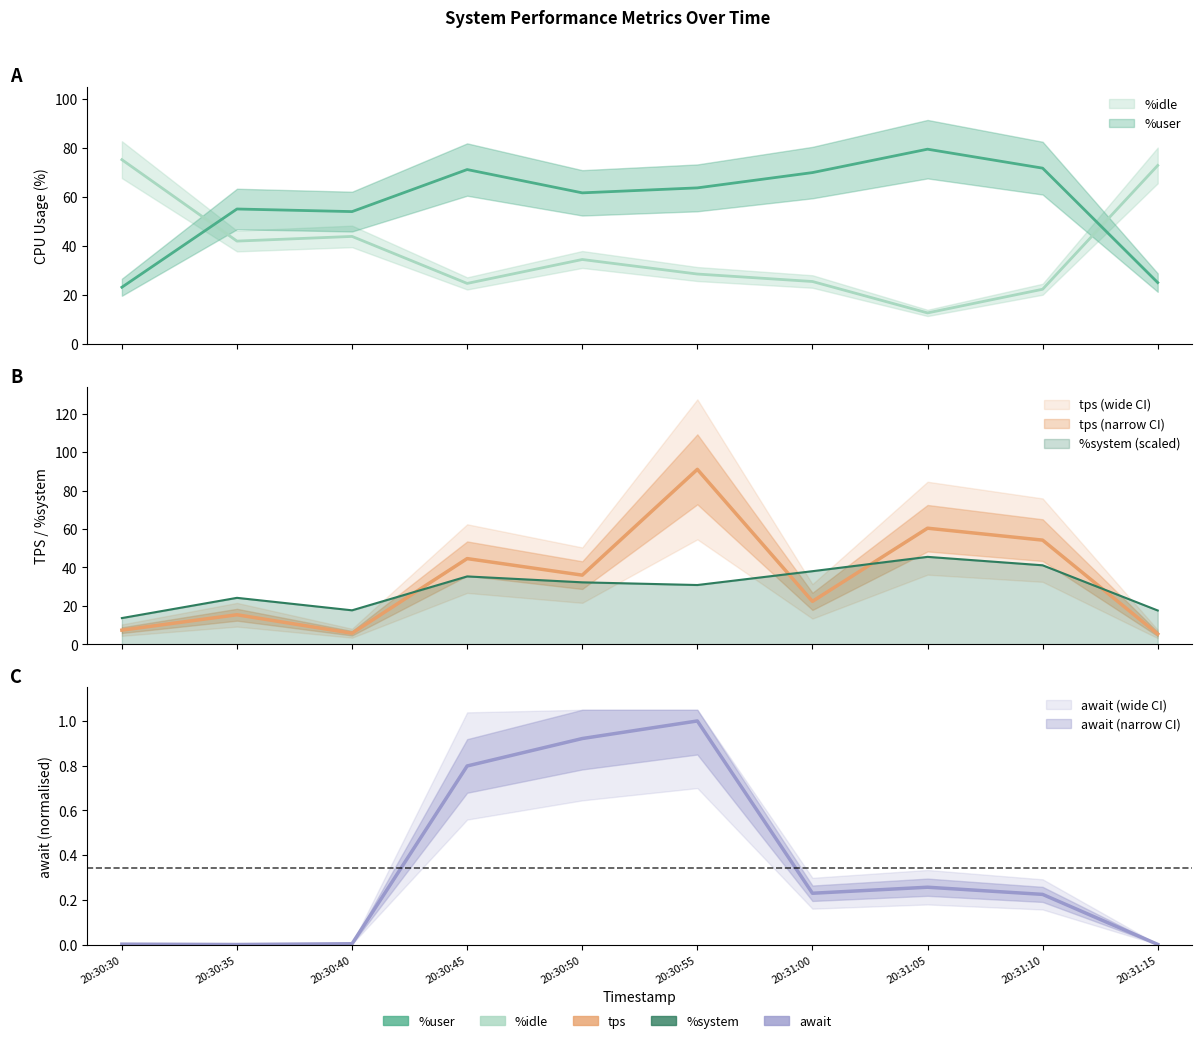

The %system series shows 38.0 at 20:31:00. True or false?

True